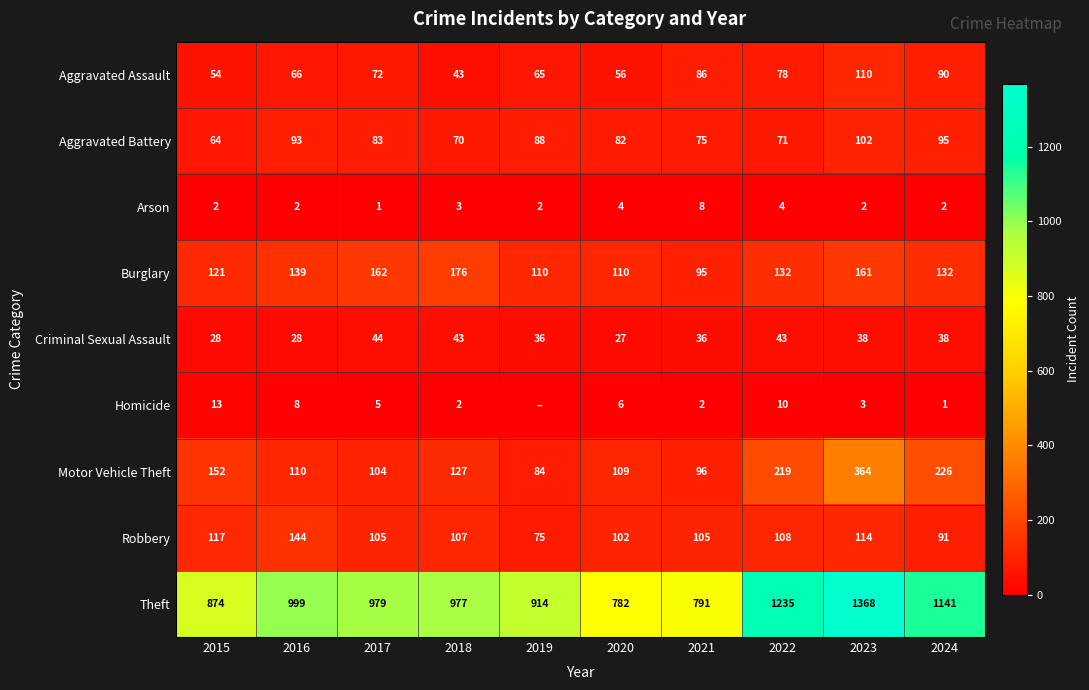

Between 2022 and 2023, which series saw the biggest shift?

Motor Vehicle Theft